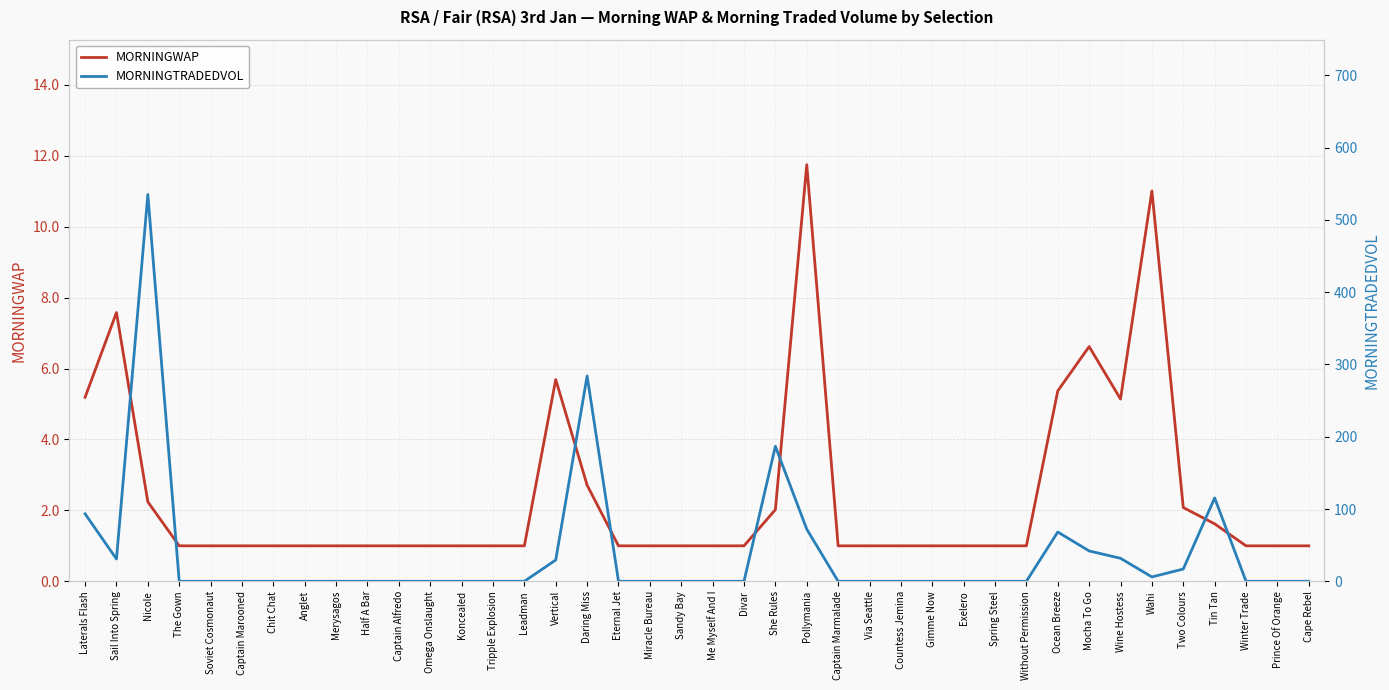

Which series changed the most between Leadman and Countess Jemina?

MORNINGWAP